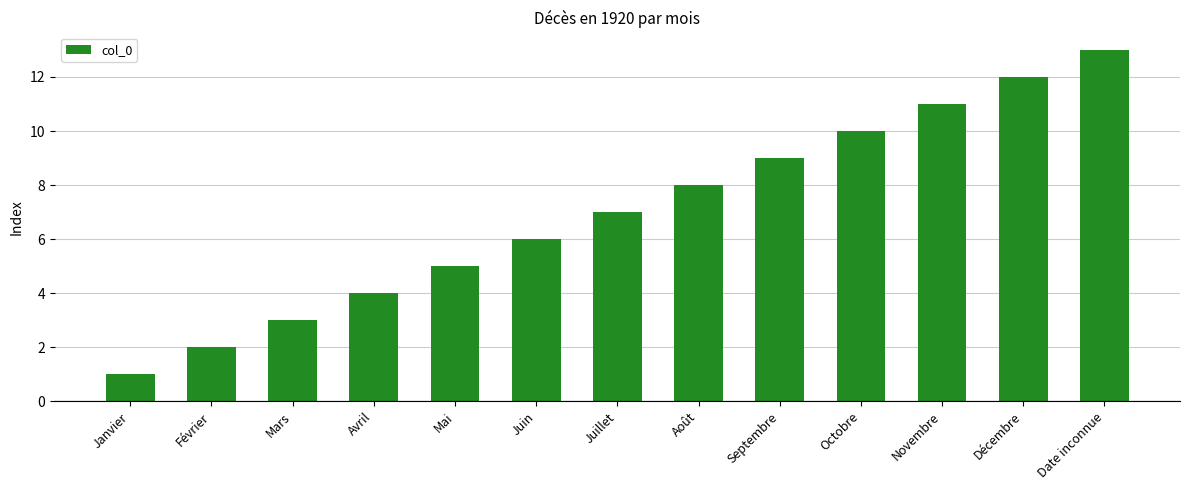

What is the difference between the maximum and minimum values?

12